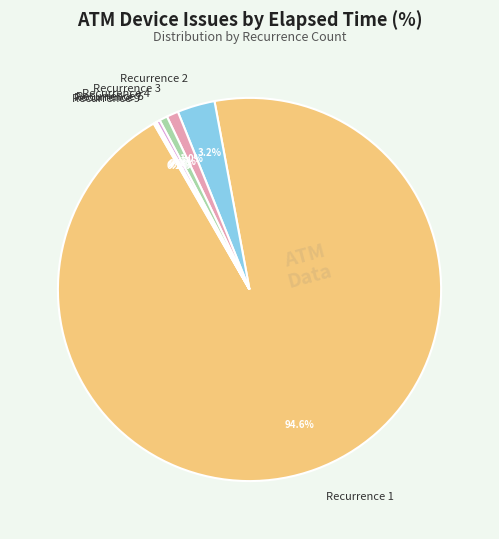

Which slice is the largest?

Recurrence 1